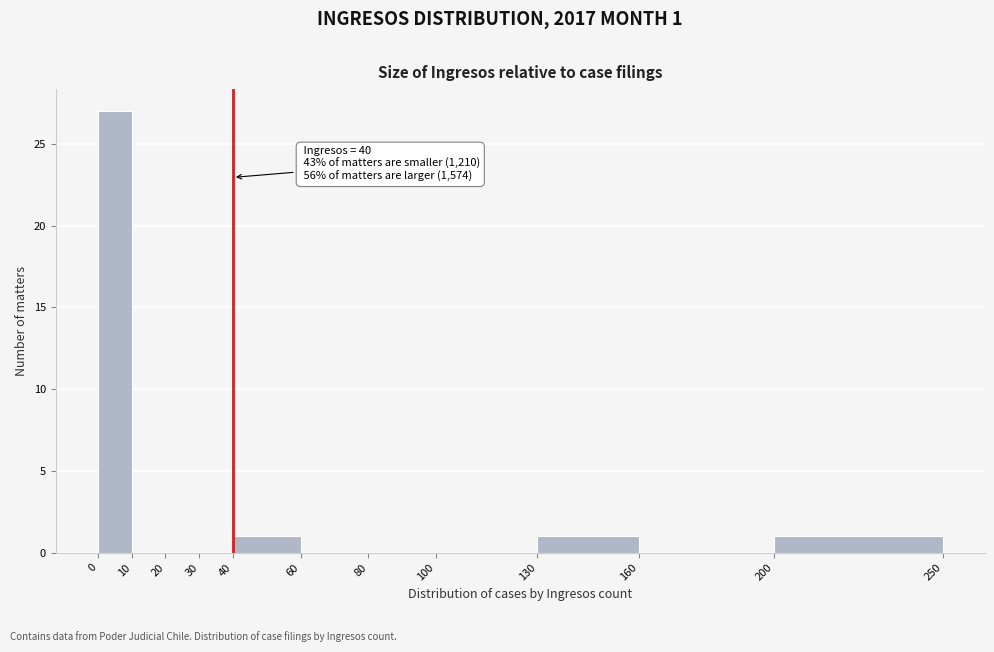

Which range on the x-axis has the tallest bar?

0 to 10